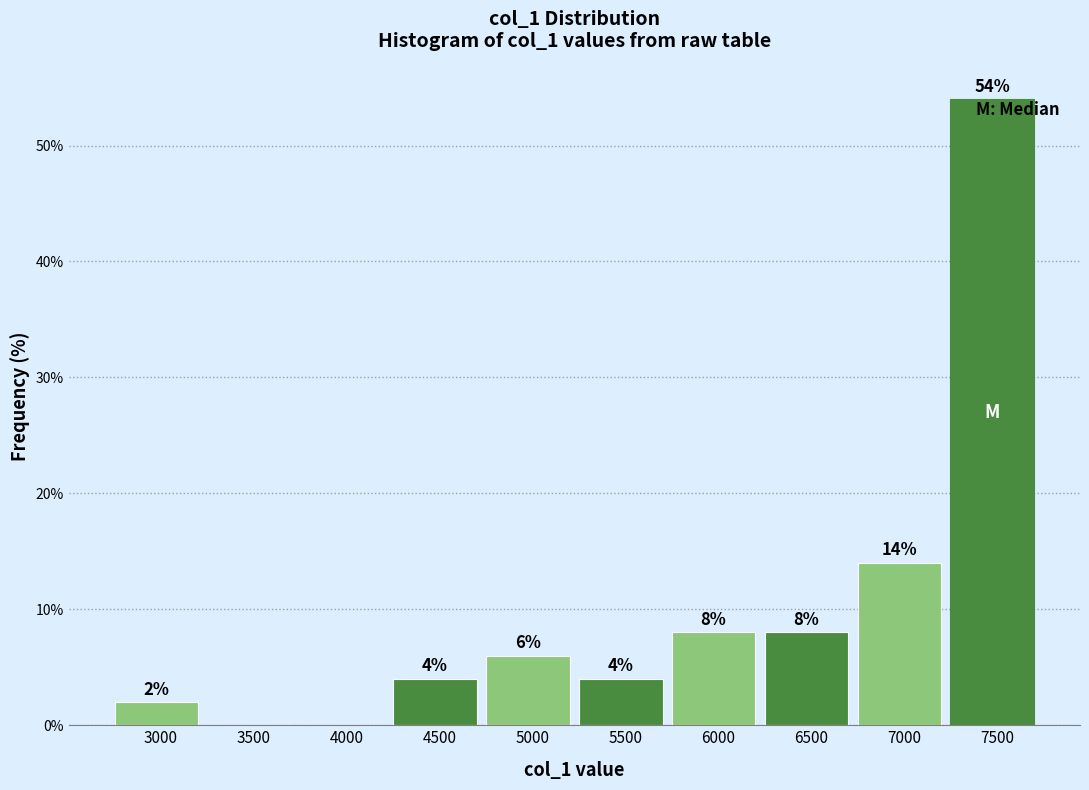

Reading left to right, list all the values displayed in this chart.

3000=2.0	3500=0.0	4000=0.0	4500=4.0	5000=6.0	5500=4.0	6000=8.0	6500=8.0	7000=14.0	7500=54.0